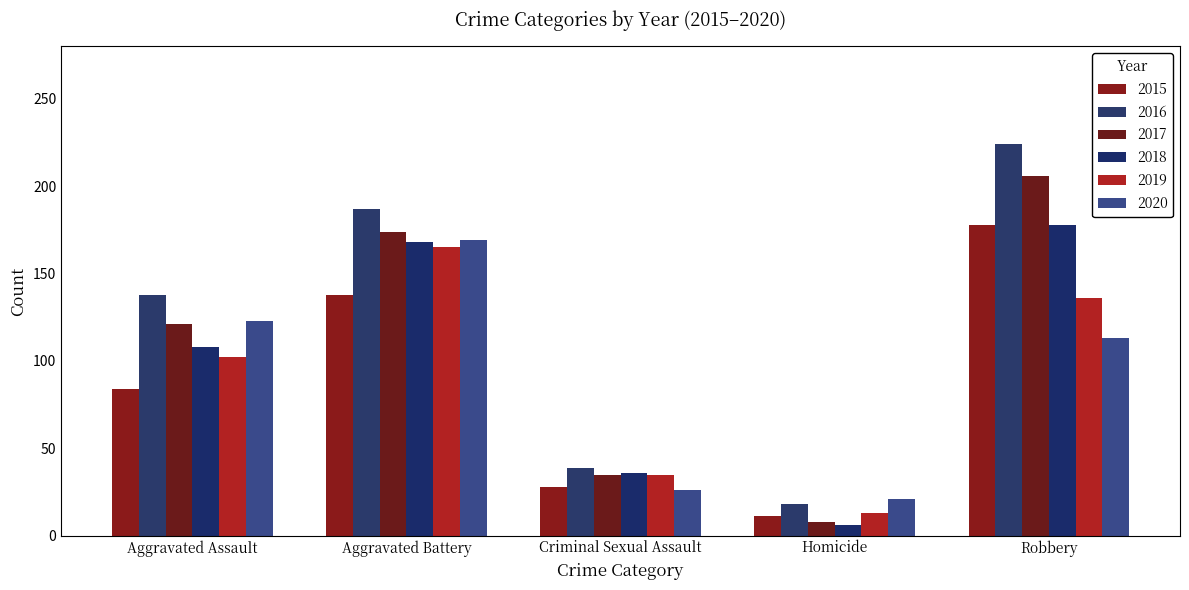

How many bars are there in each group?

6